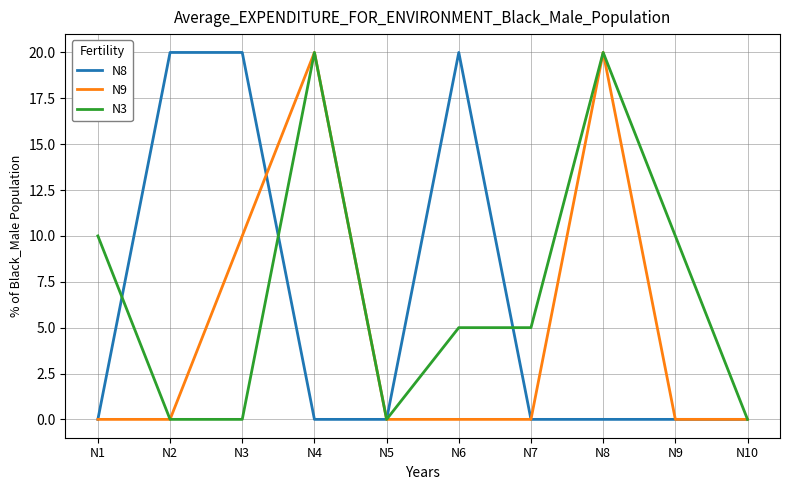

Reading left to right, transcribe all the data shown in this chart.

N8: 0	20	20	0	0	20	0	0	0	0
N9: 0	0	10	20	0	0	0	20	0	0
N3: 10	0	0	20	0	5	5	20	10	0